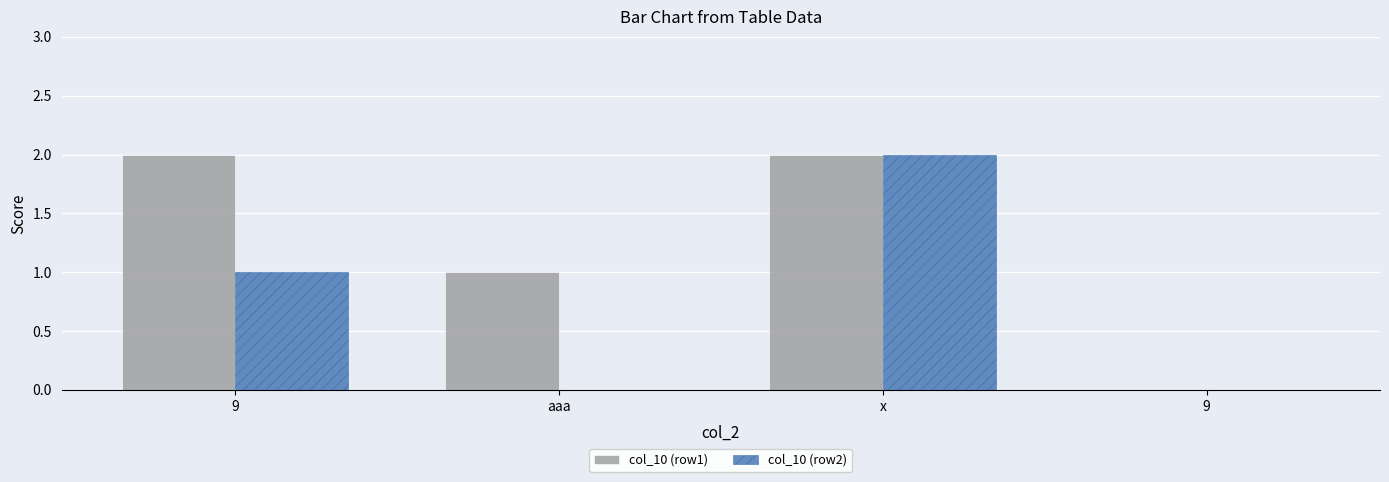

How many groups of bars are there?

4